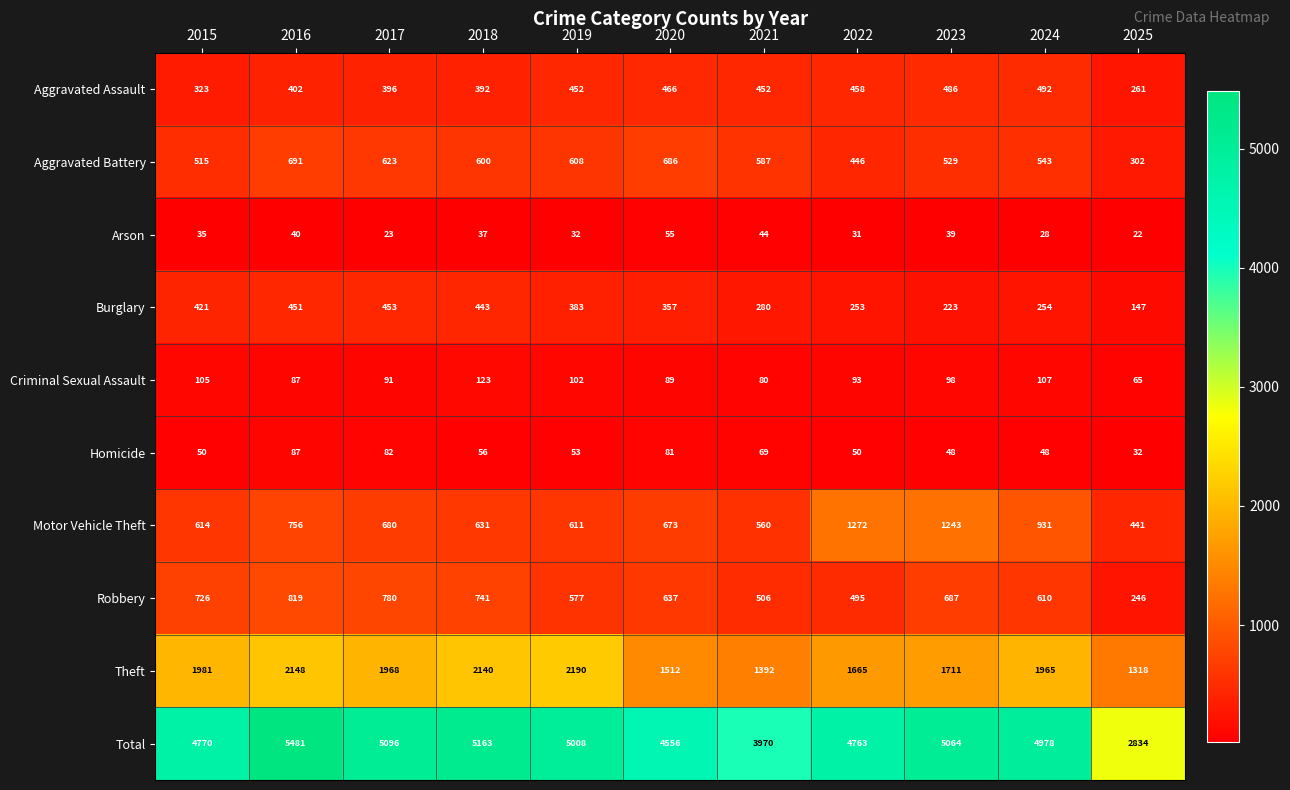

What value does the Theft series have at 2021, to the nearest 100?

1400